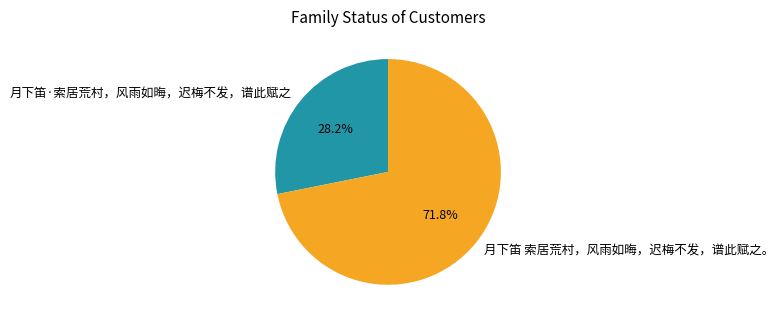

Rank the categories by value from highest to lowest.

月下笛 索居荒村，风雨如晦，迟梅不发，谱此赋之。, 月下笛·索居荒村，风雨如晦，迟梅不发，谱此赋之